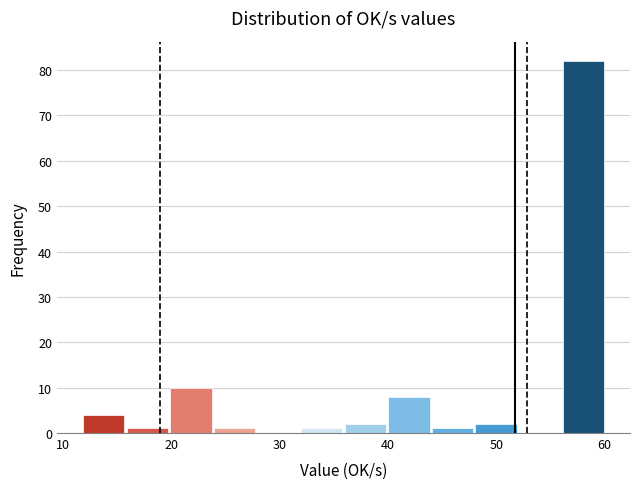

Which range on the x-axis has the tallest bar?

56 to 60